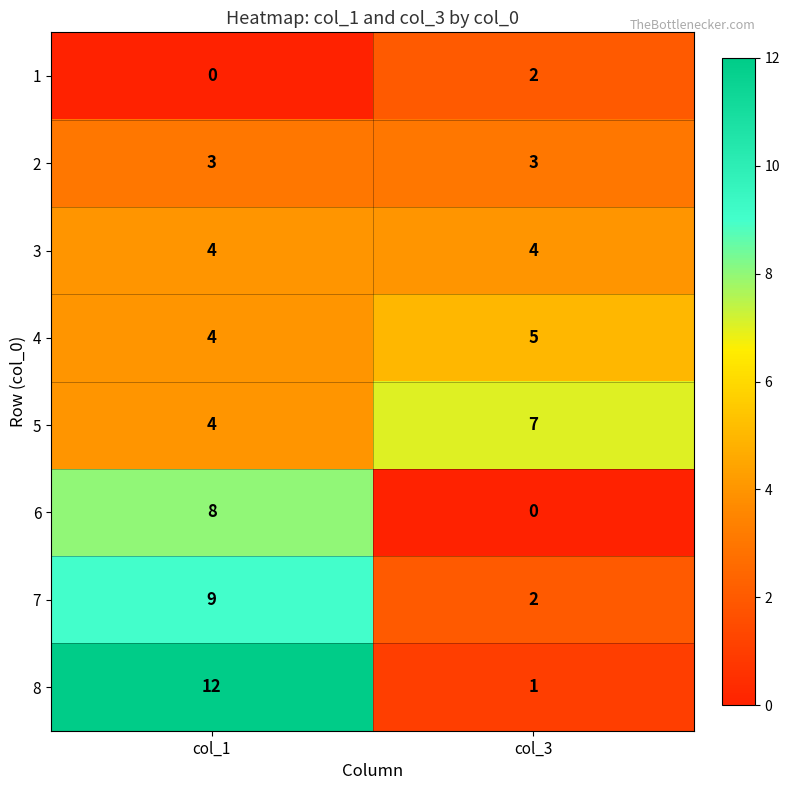

At which label is 4 closest to 4?

col_1